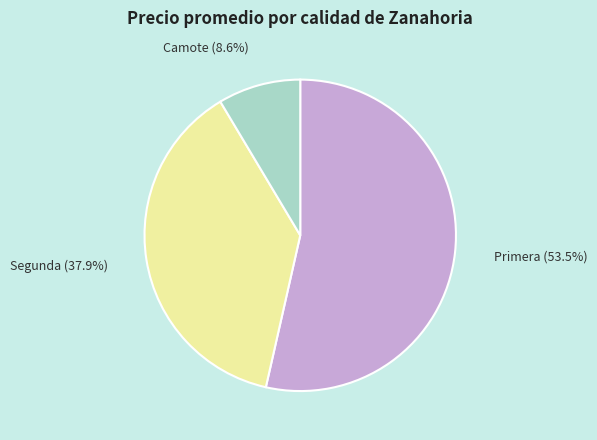

Count the number of slices in the pie.

3